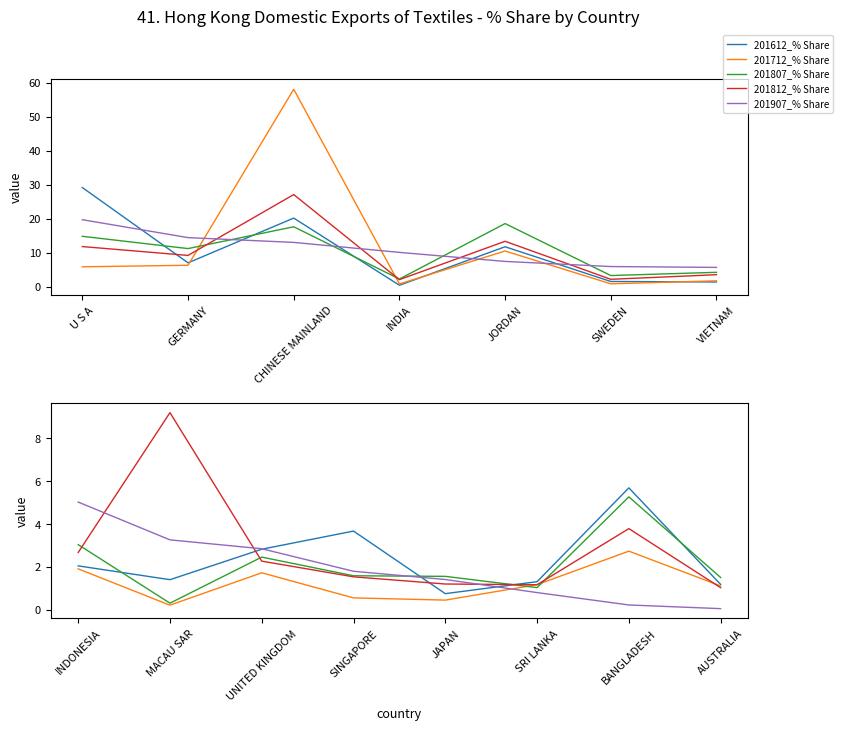

What is the value of the 201812_% Share point at the 6th from the left?

1.2